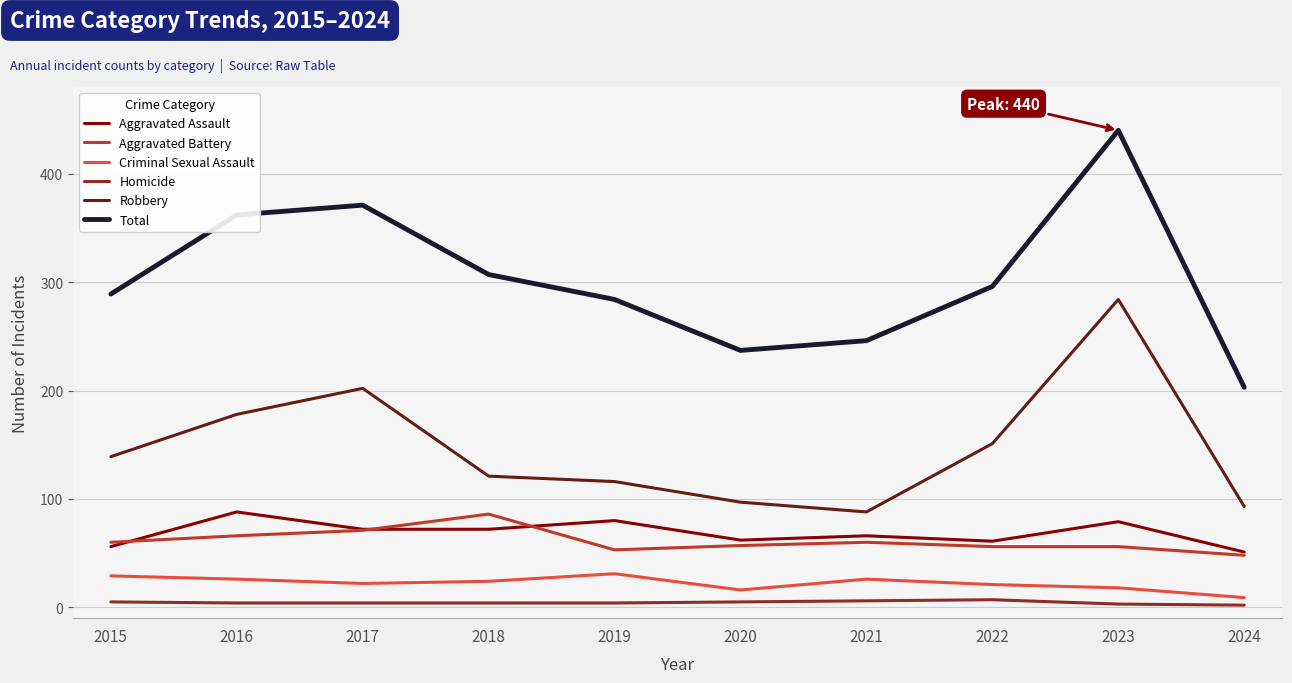

Is it true that Aggravated Battery equals 48 at 2024?

True